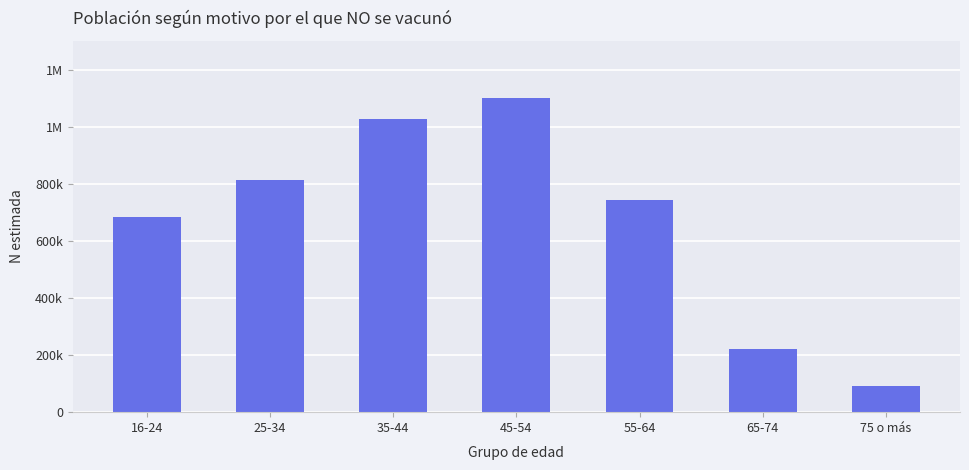

List the labels in order of value, smallest first.

75 o más, 65-74, 16-24, 55-64, 25-34, 35-44, 45-54